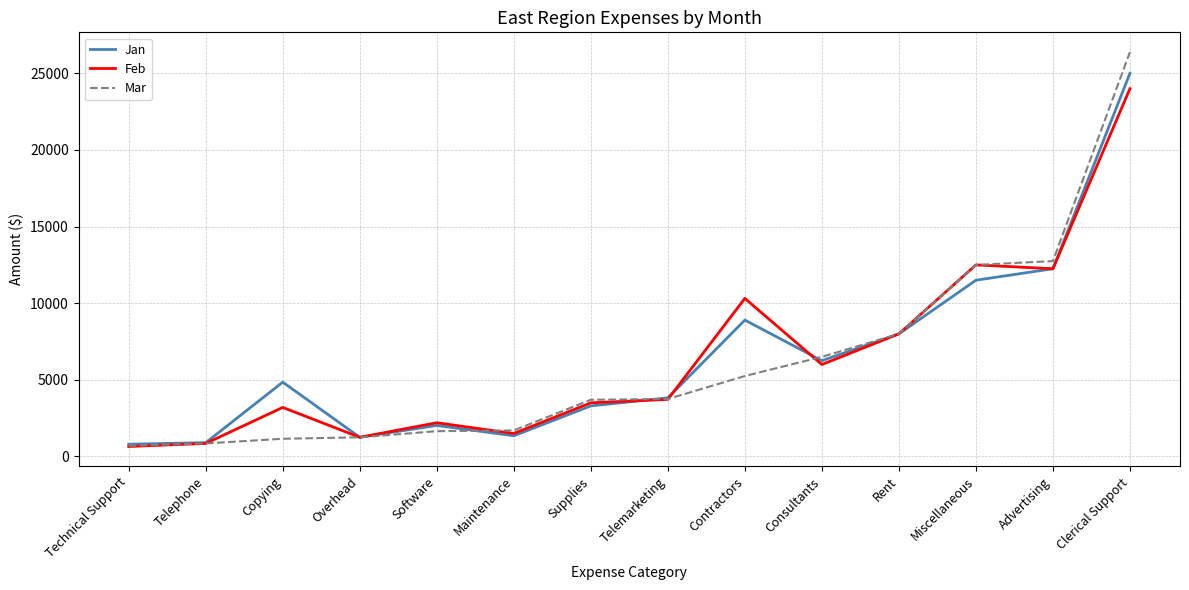

How many categories are shown in the chart?

14